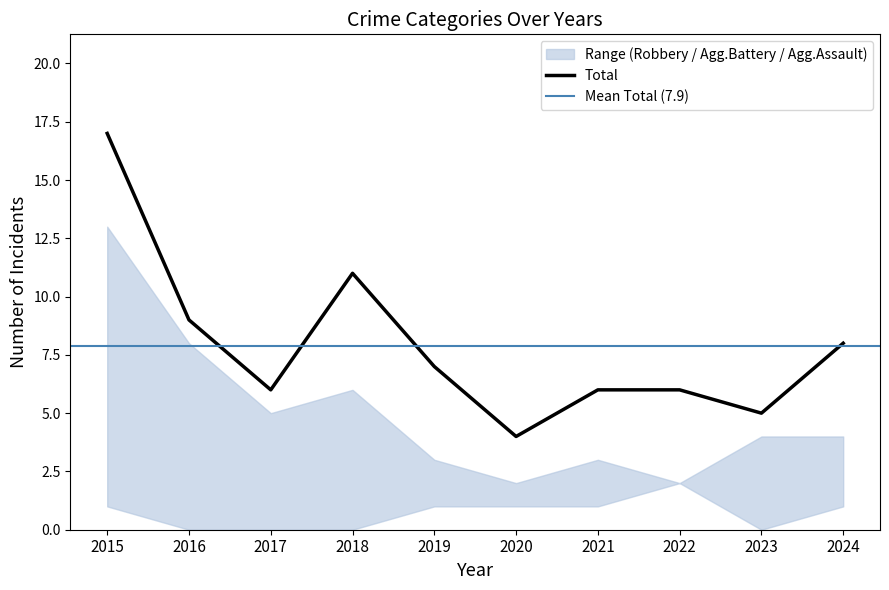

Where does the Robbery series first go above 3?

2015